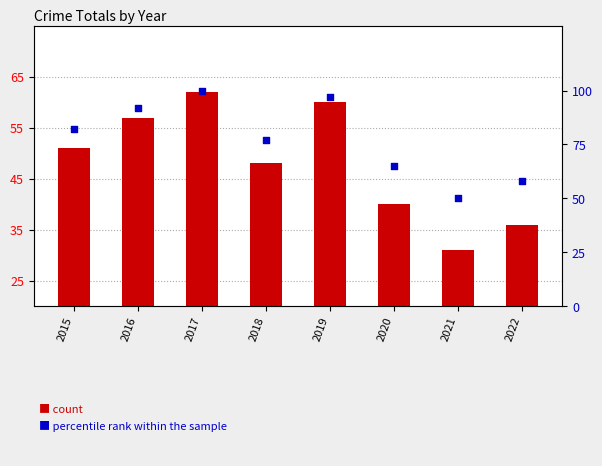

Which series has the widest spread of Y values?

percentile rank within the sample